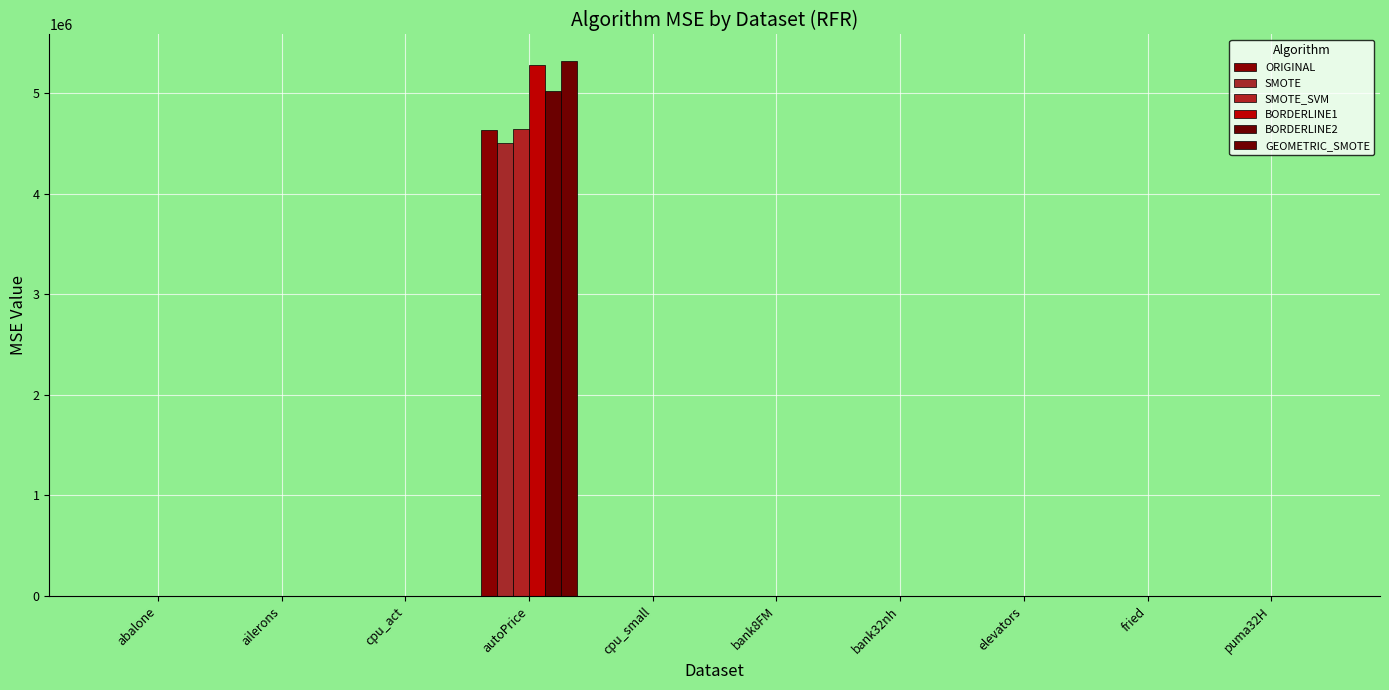

Which series has the largest total across all categories?

GEOMETRIC_SMOTE